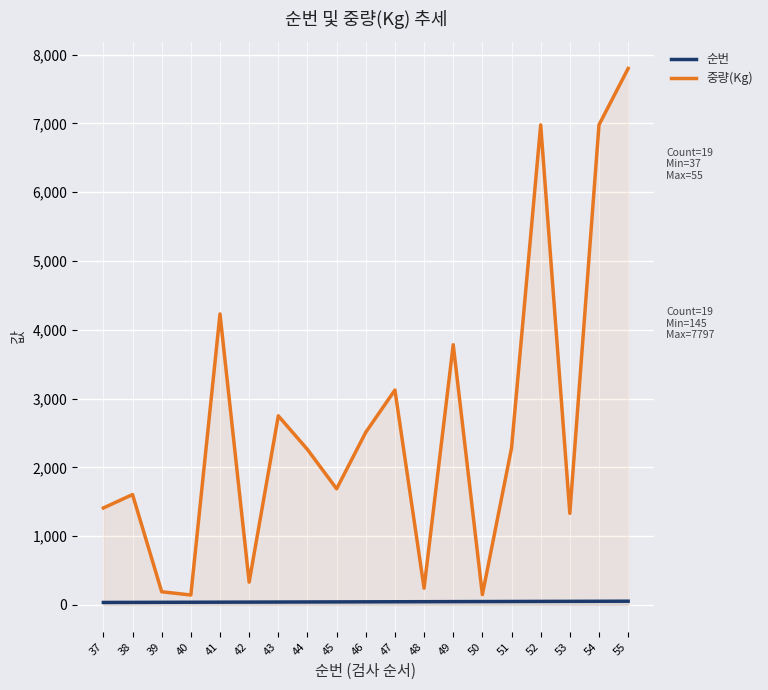

Reading left to right, extract all data points from this chart.

순번: 37	38	39	40	41	42	43	44	45	46	47	48	49	50	51	52	53	54	55
중량(Kg): 1410	1605	192	145	4230	332	2749	2260	1688	2510	3124	244	3783	150	2281	6977	1332	6978	7797